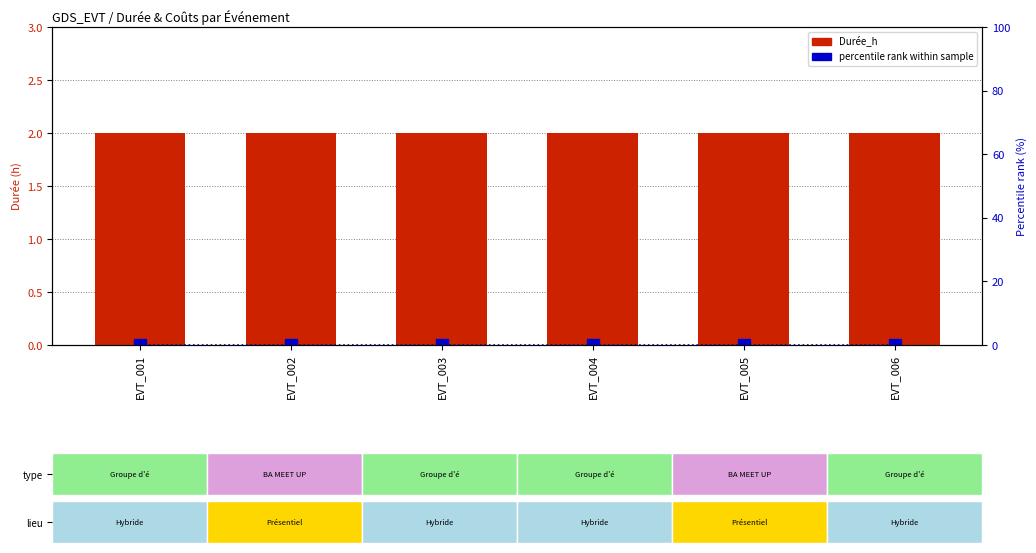

What is the value of the Durée_h bar at the 2nd from the left?

2